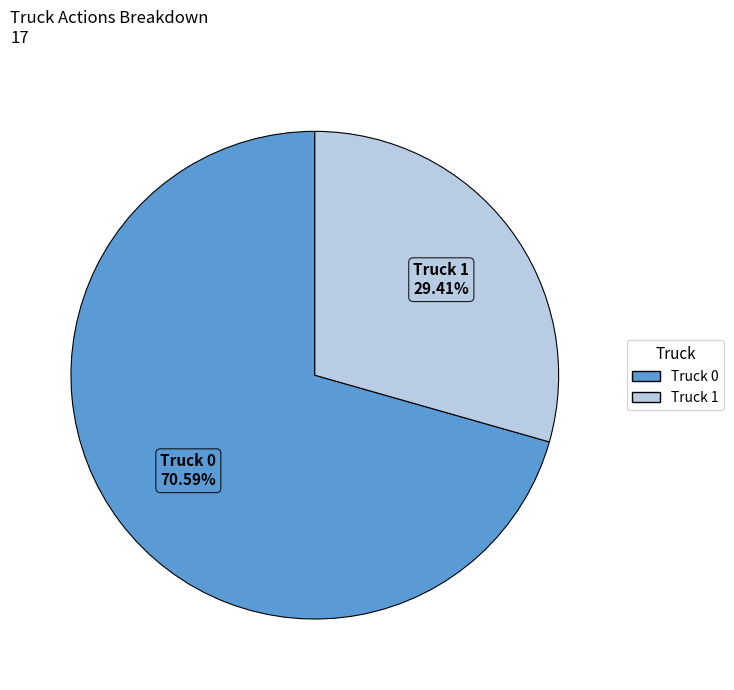

What is the smallest slice in the pie chart?

Truck 1